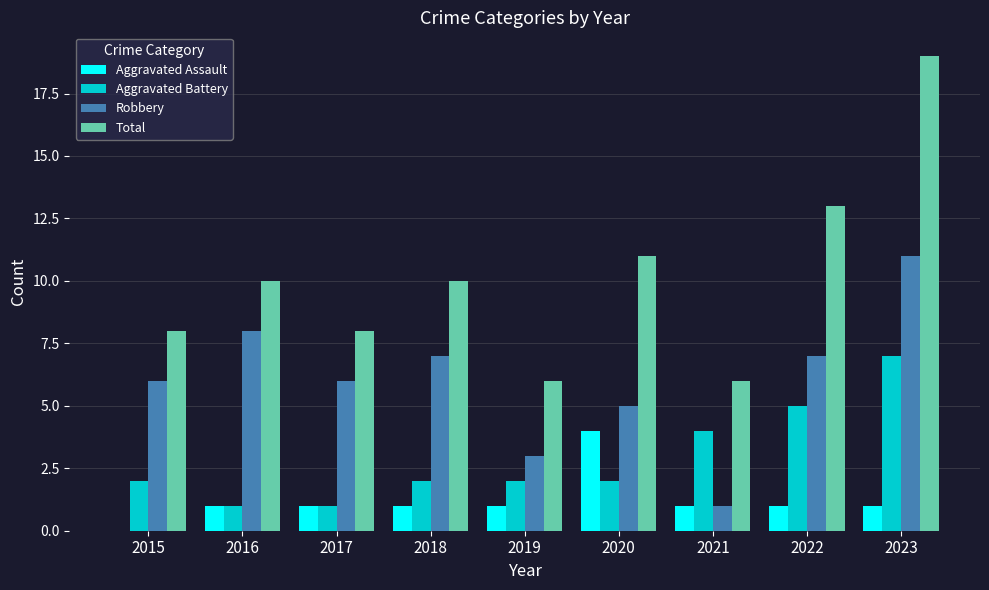

At which category is the sum across all series the highest?

2023